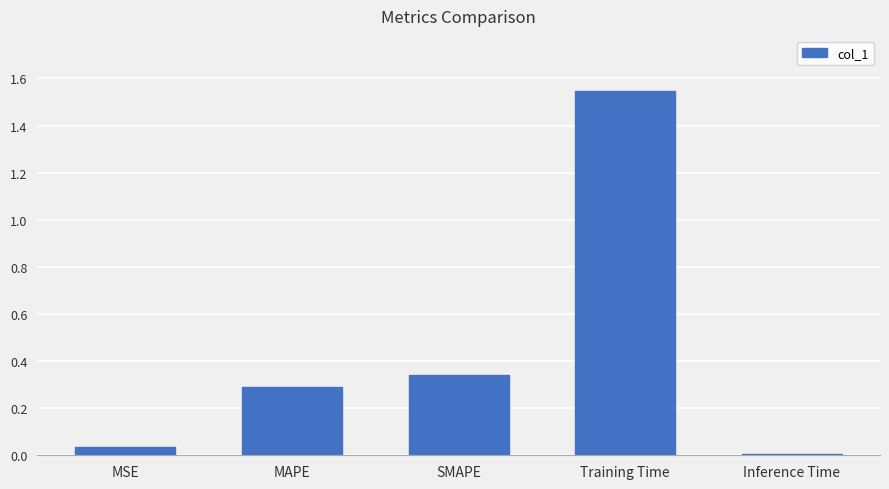

What is the label of the 4th bar from the right?

MAPE